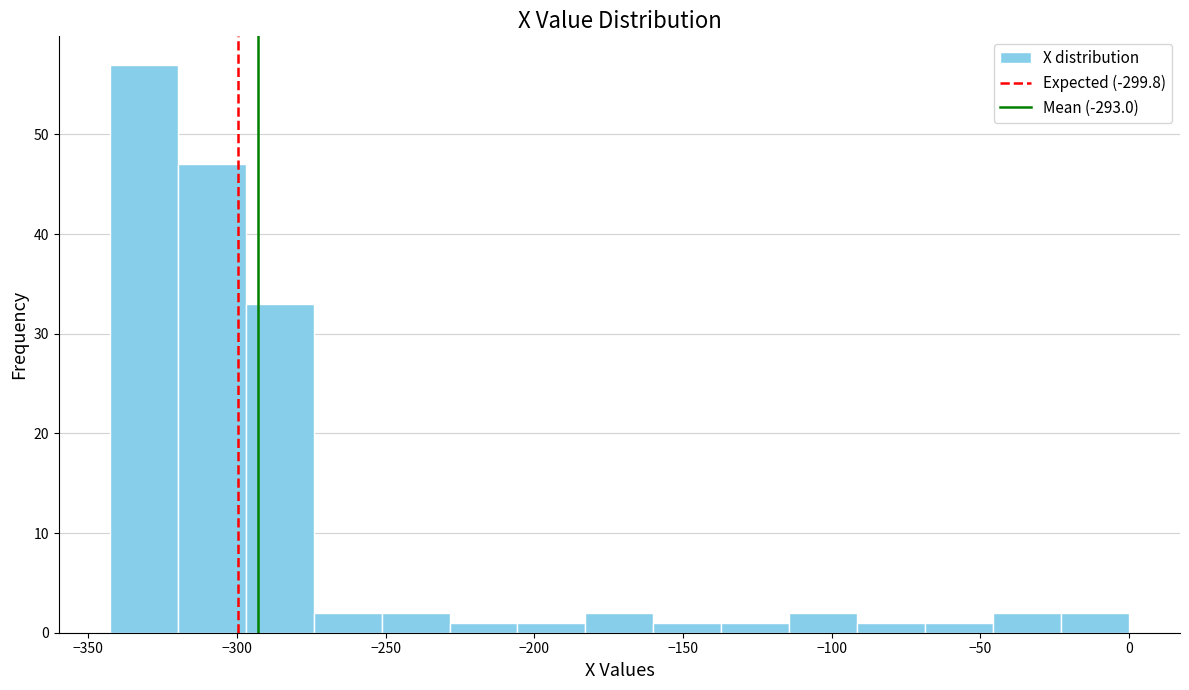

Over which range of the x-axis is the bar tallest?

-345 to -320